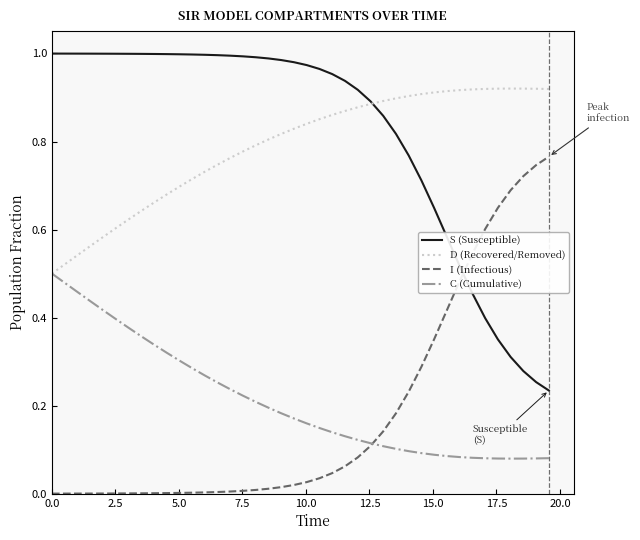

Rank the series by their maximum value, from highest to lowest.

S (Susceptible), D (Recovered/Removed), I (Infectious), C (Cumulative)